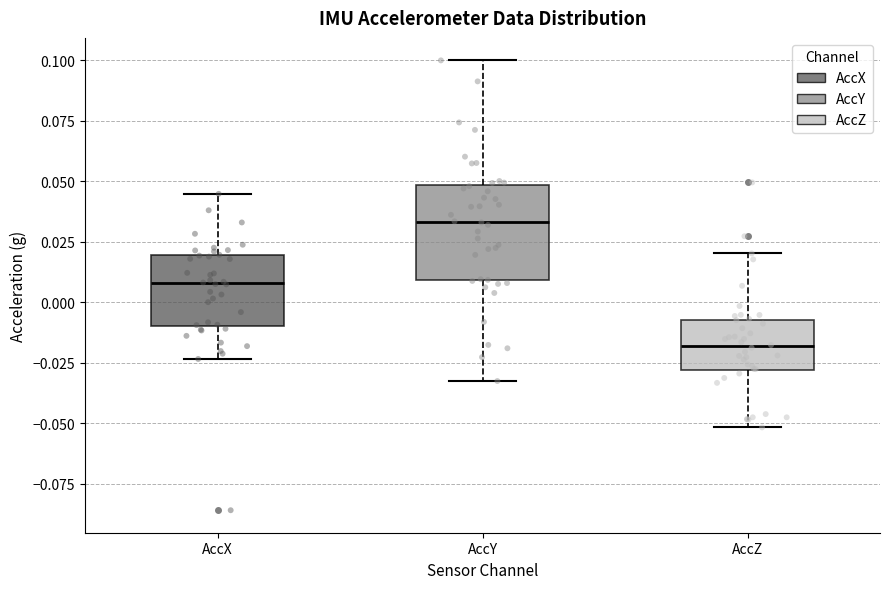

Where does the upper whisker of the box for AccY end on the y-axis? The values are not printed on the chart, so give them approximately, as read against the axis.

0.100